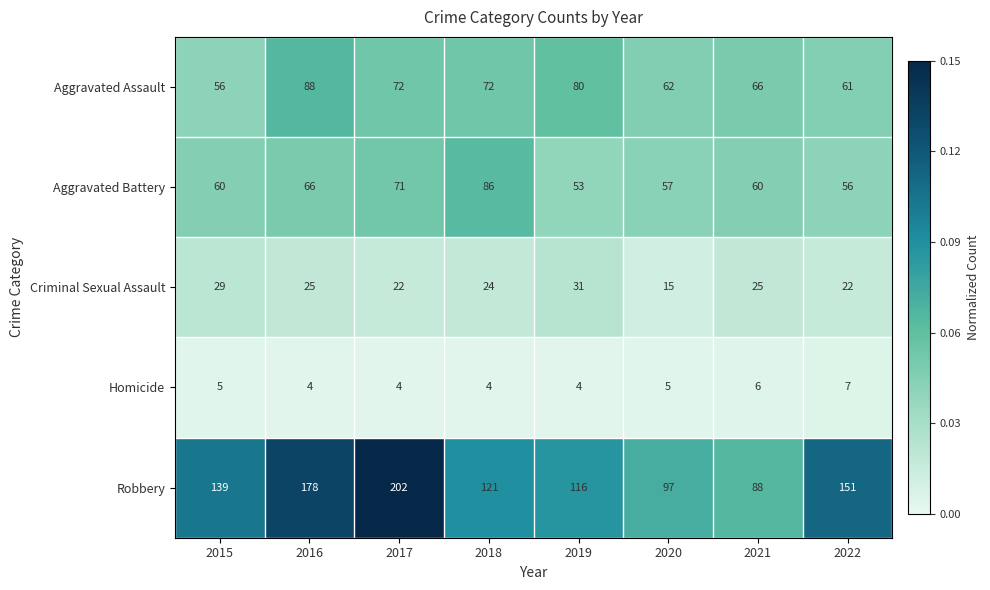

Count the Criminal Sexual Assault values in the range 22 to 29.

6